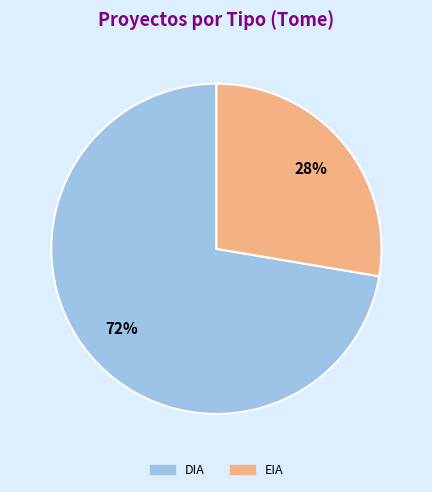

Which category has the biggest portion of the pie?

DIA